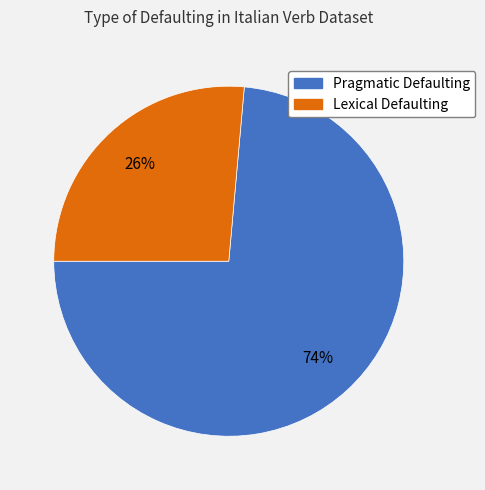

What is the largest slice in the pie chart?

Pragmatic Defaulting